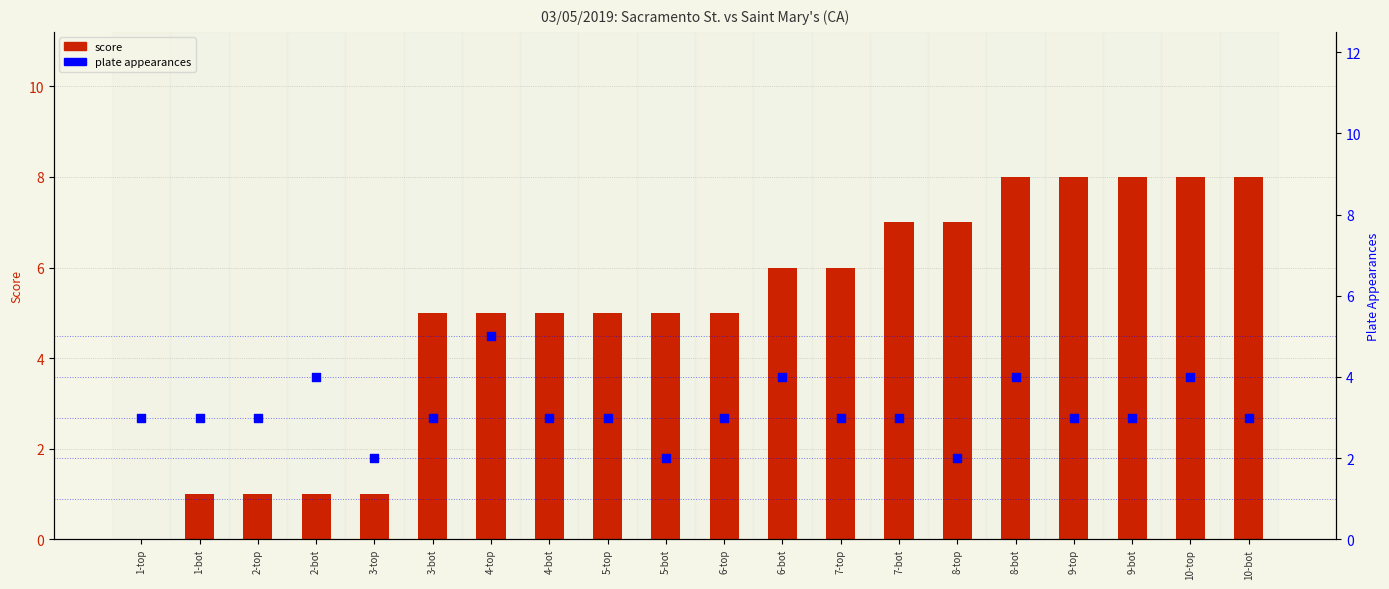

What are all the series names shown in the legend?

score, plate appearances